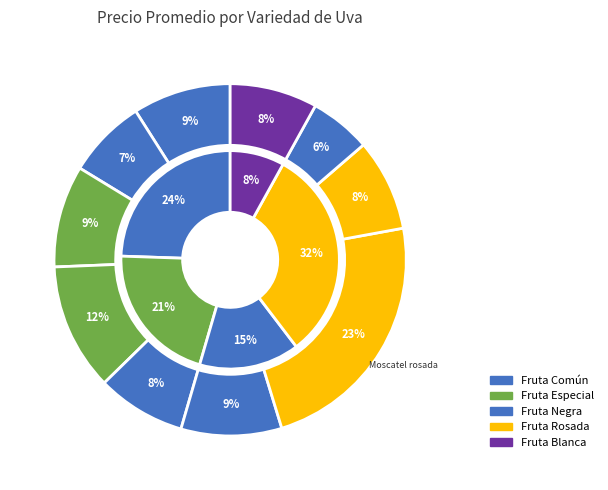

The Crimpson Seedless slice represents 1% of the pie. True or false?

False